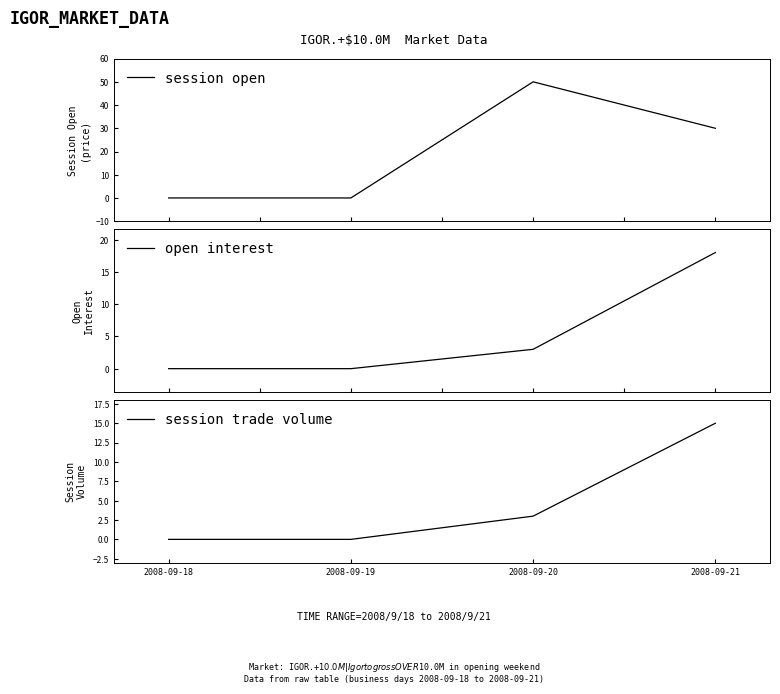

Reading left to right, what are all the values shown in this chart?

session open: 0	0	50	30
open interest: 0	0	3	18
session trade volume: 0	0	3	15